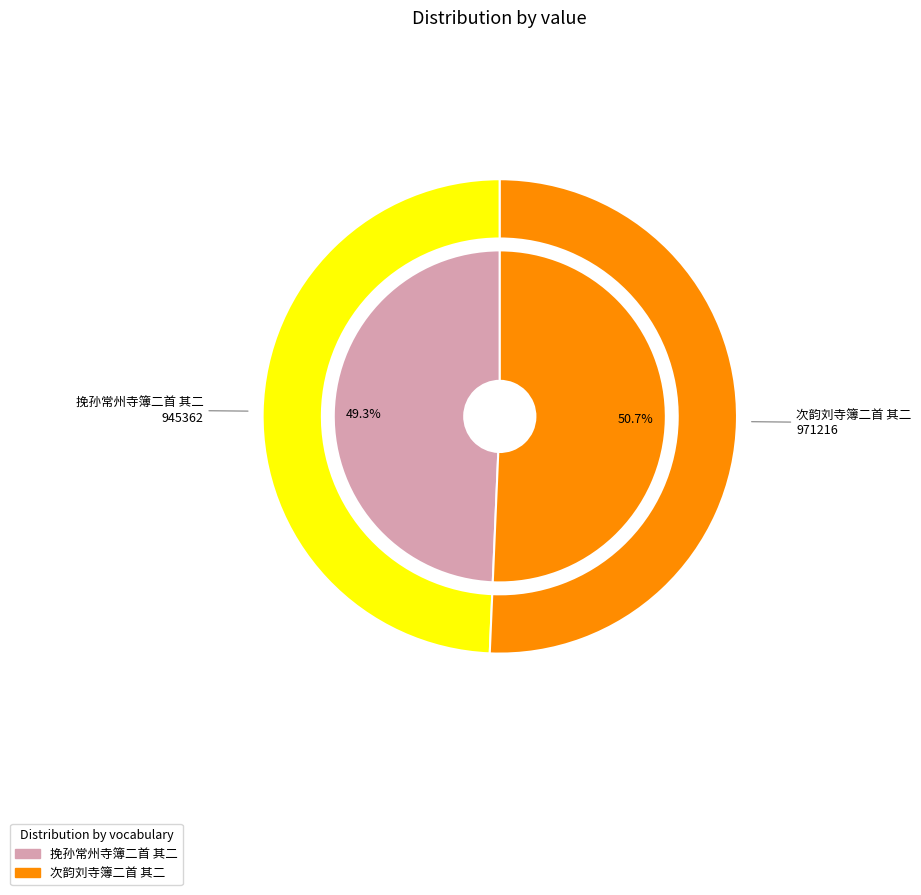

Which slice is the smallest?

挽孙常州寺簿二首 其二